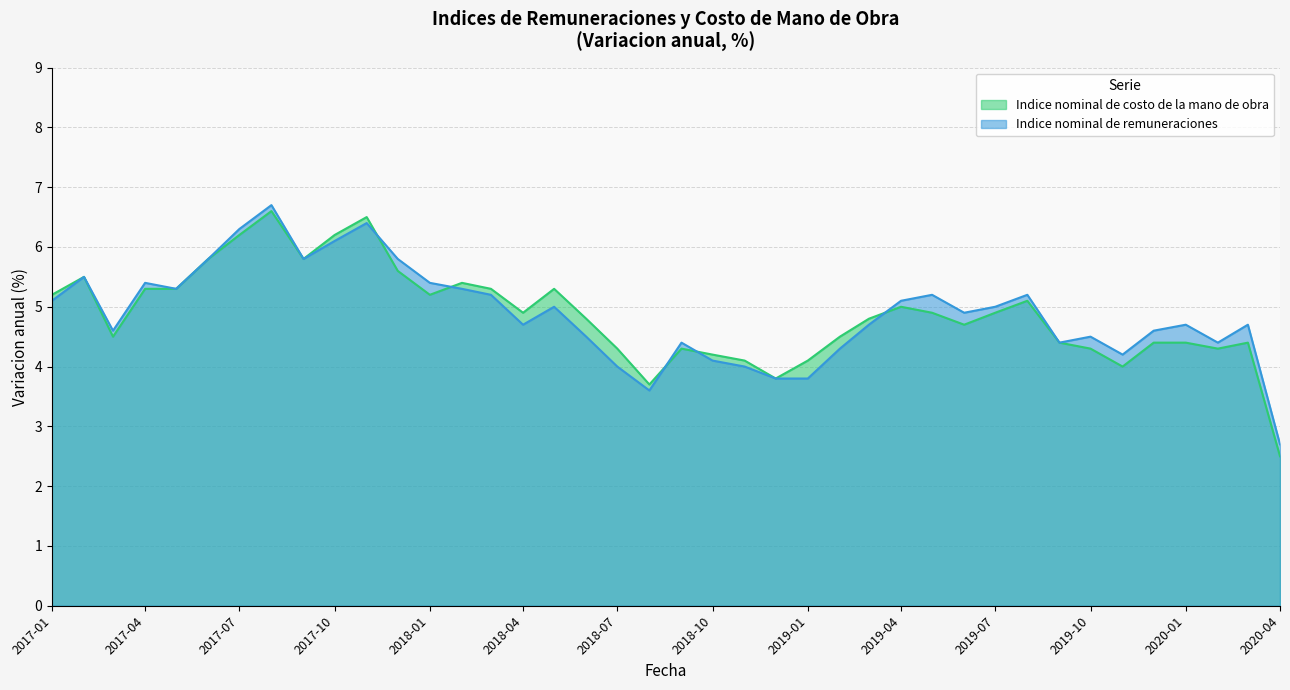

Reading left to right, transcribe all the data shown in this chart.

Indice nominal de costo de la mano de obra: 5.2	5.5	4.5	5.3	5.3	5.8	6.2	6.6	5.8	6.2	6.5	5.6	5.2	5.4	5.3	4.9	5.3	4.8	4.3	3.7	4.3	4.2	4.1	3.8	4.1	4.5	4.8	5.0	4.9	4.7	4.9	5.1	4.4	4.3	4.0	4.4	4.4	4.3	4.4	2.5
Indice nominal de remuneraciones: 5.1	5.5	4.6	5.4	5.3	5.8	6.3	6.7	5.8	6.1	6.4	5.8	5.4	5.3	5.2	4.7	5.0	4.5	4.0	3.6	4.4	4.1	4.0	3.8	3.8	4.3	4.7	5.1	5.2	4.9	5.0	5.2	4.4	4.5	4.2	4.6	4.7	4.4	4.7	2.7